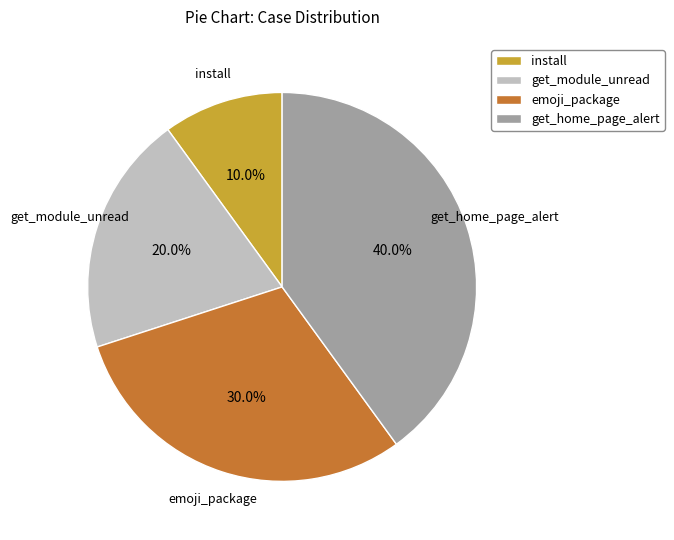

The get_module_unread slice represents 20% of the pie. True or false?

True